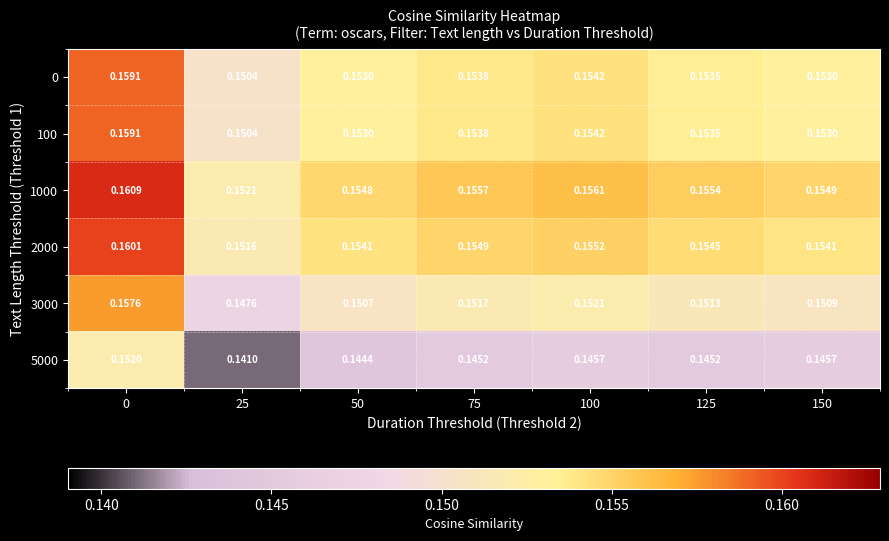

Is the value of 0 at 100 greater than the value of 1000 at 75?

No